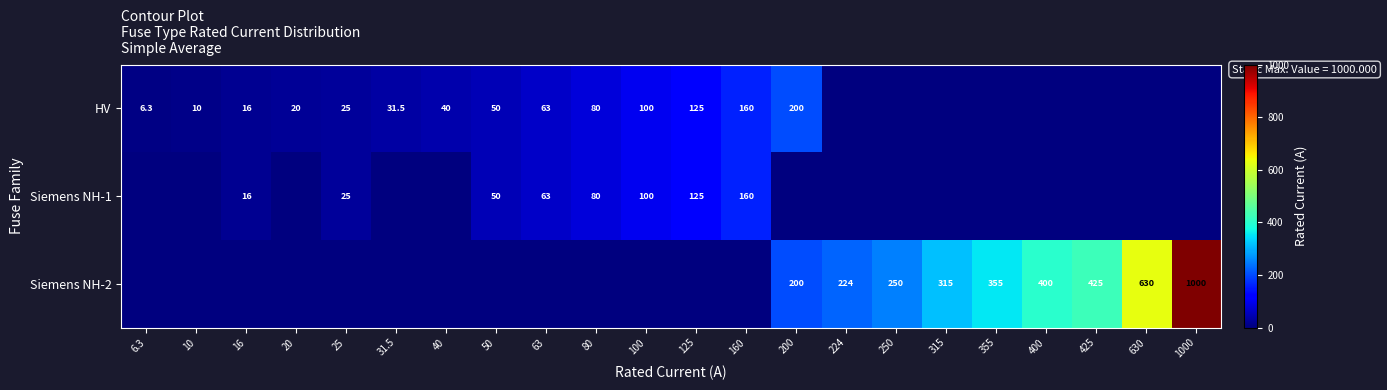

True or false: Siemens NH-2 has a value of 77.0 at 224.

False